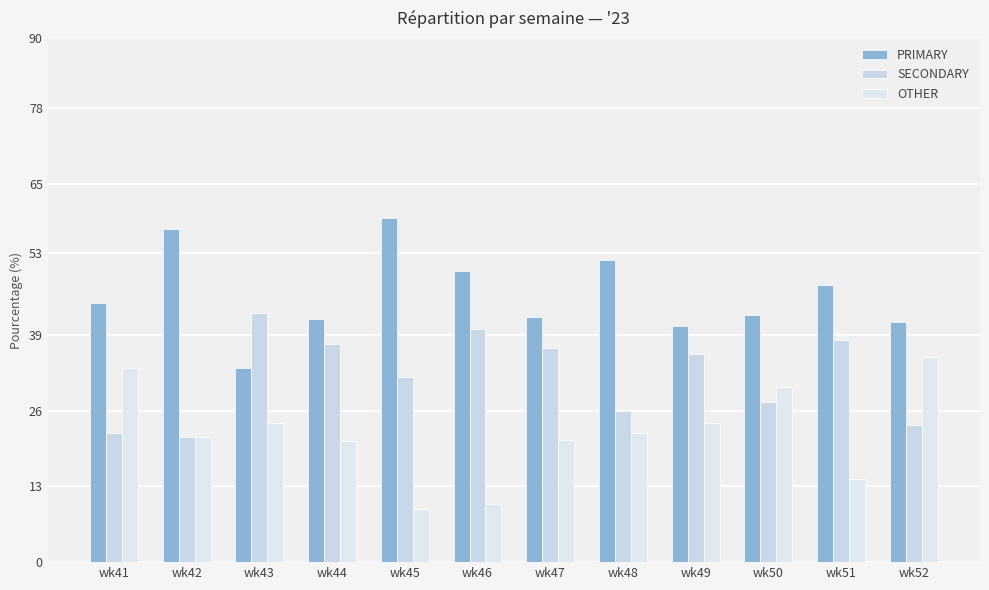

What is the value of the SECONDARY bar at the 8th from the left?

25.9